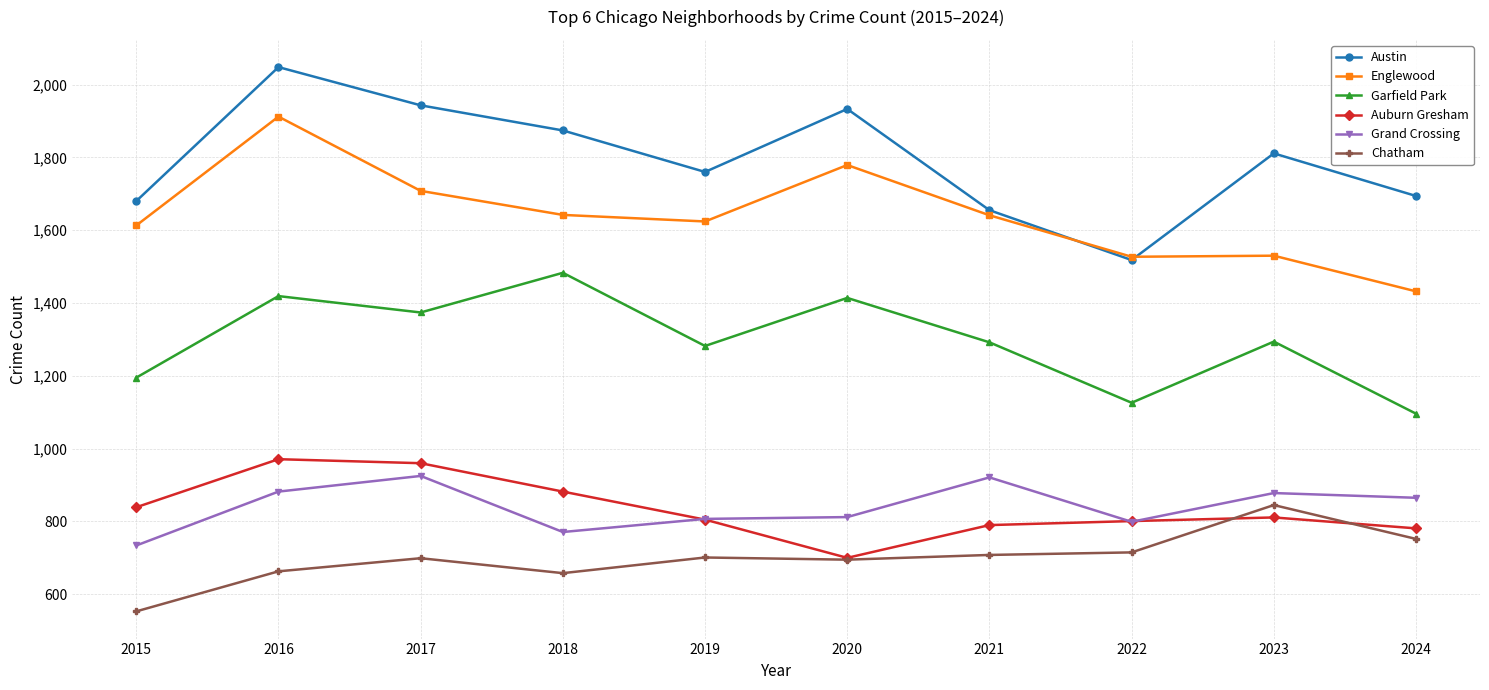

True or false: Chatham and Garfield Park intersect in this chart.

False